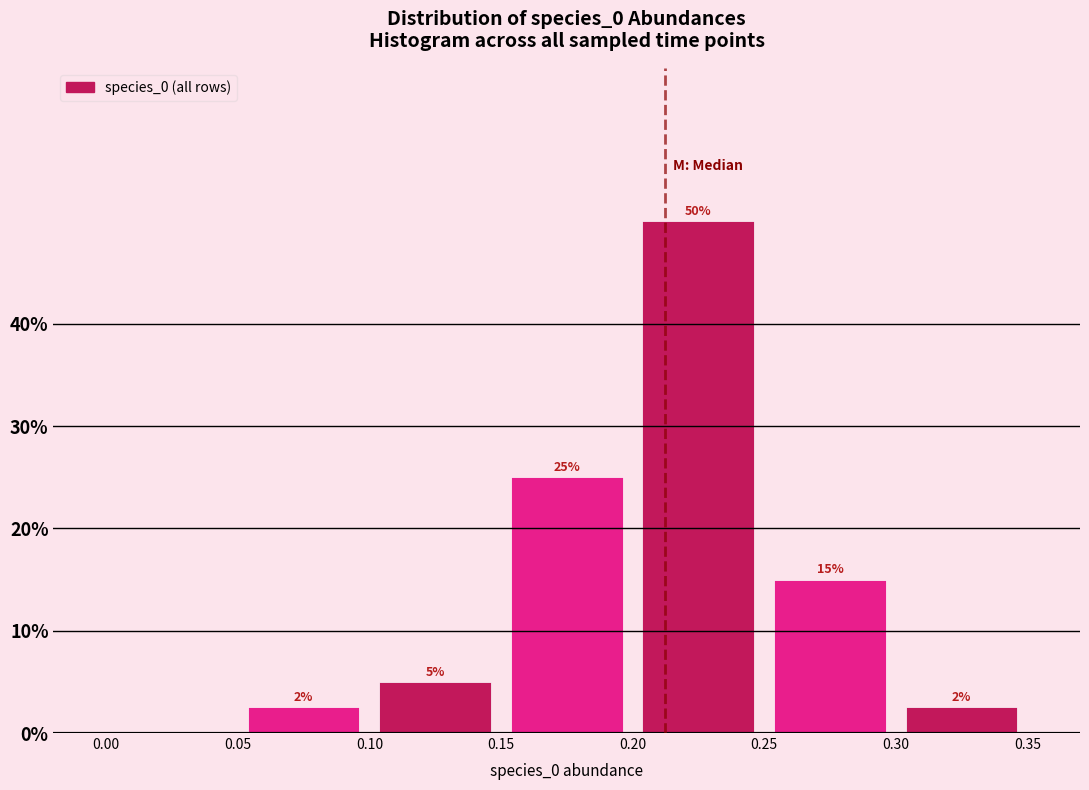

Which range on the x-axis has the tallest bar?

0.20 to 0.25